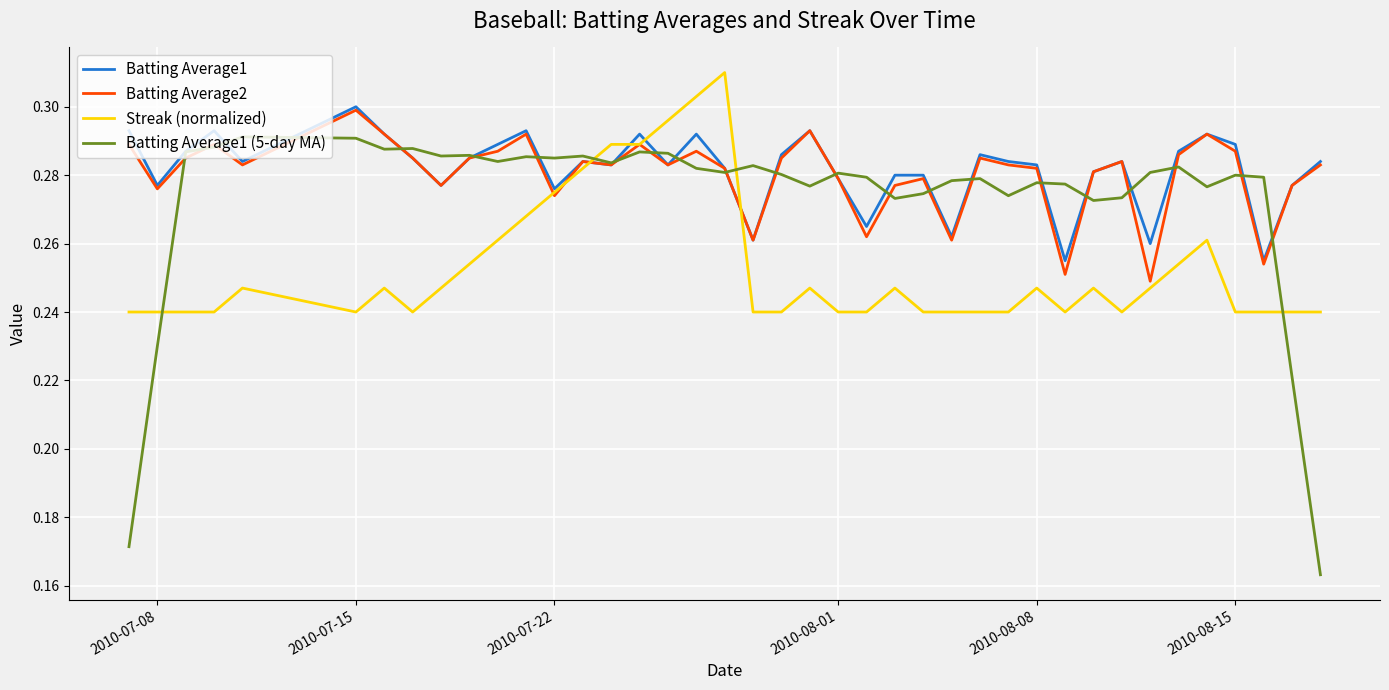

Which series has the widest spread of values?

Batting Average1 (5-day MA)